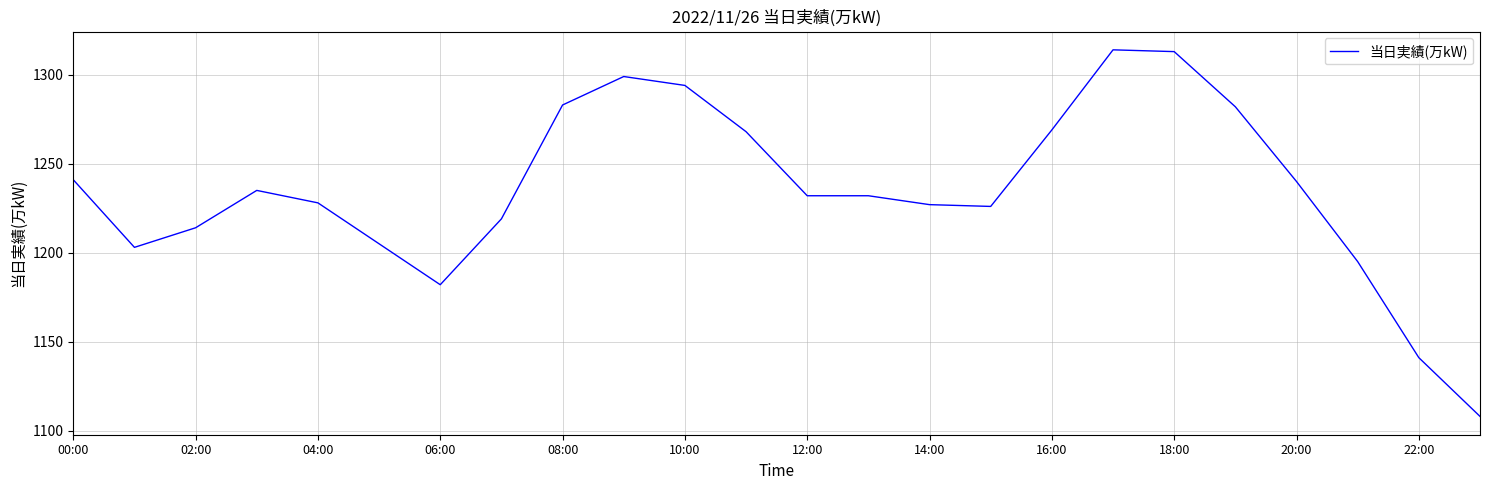

What is the smallest value displayed?

1108